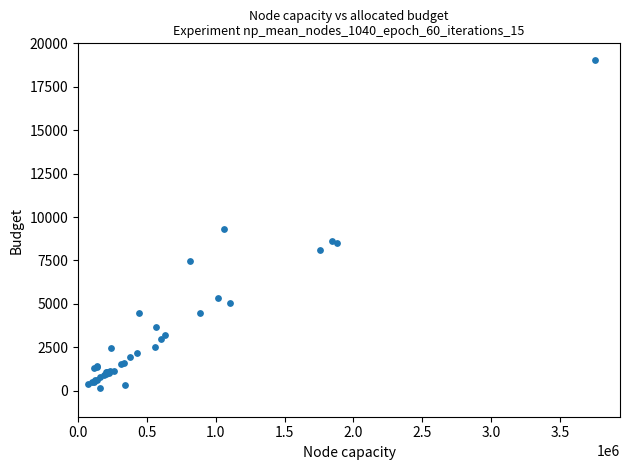

What Y value in the scatter plot is closest to 9593?

9303